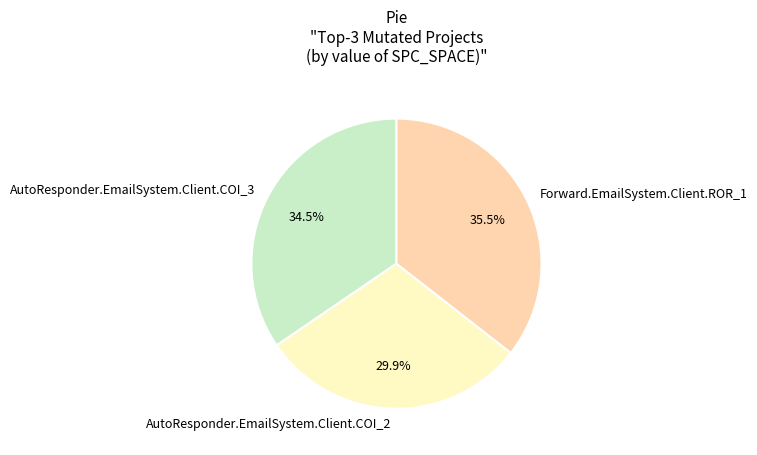

Is it true that AutoResponder.EmailSystem.Client.COI_2 is 37% of the pie?

False